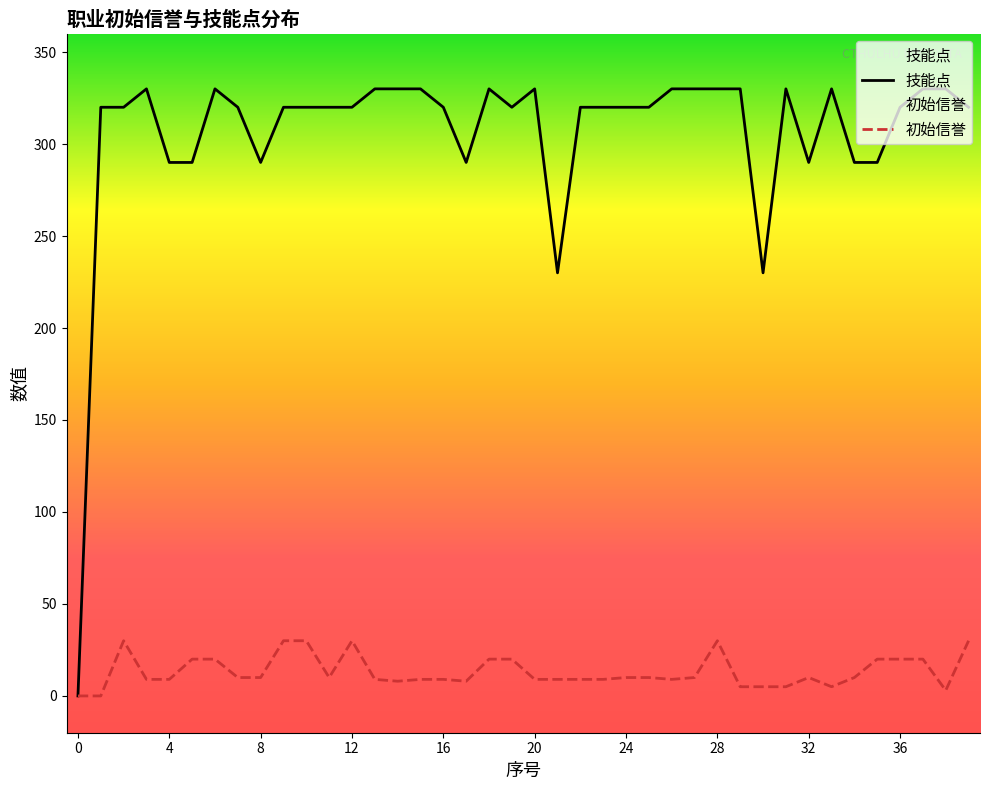

At which category does 技能点 reach its first local valley?

8